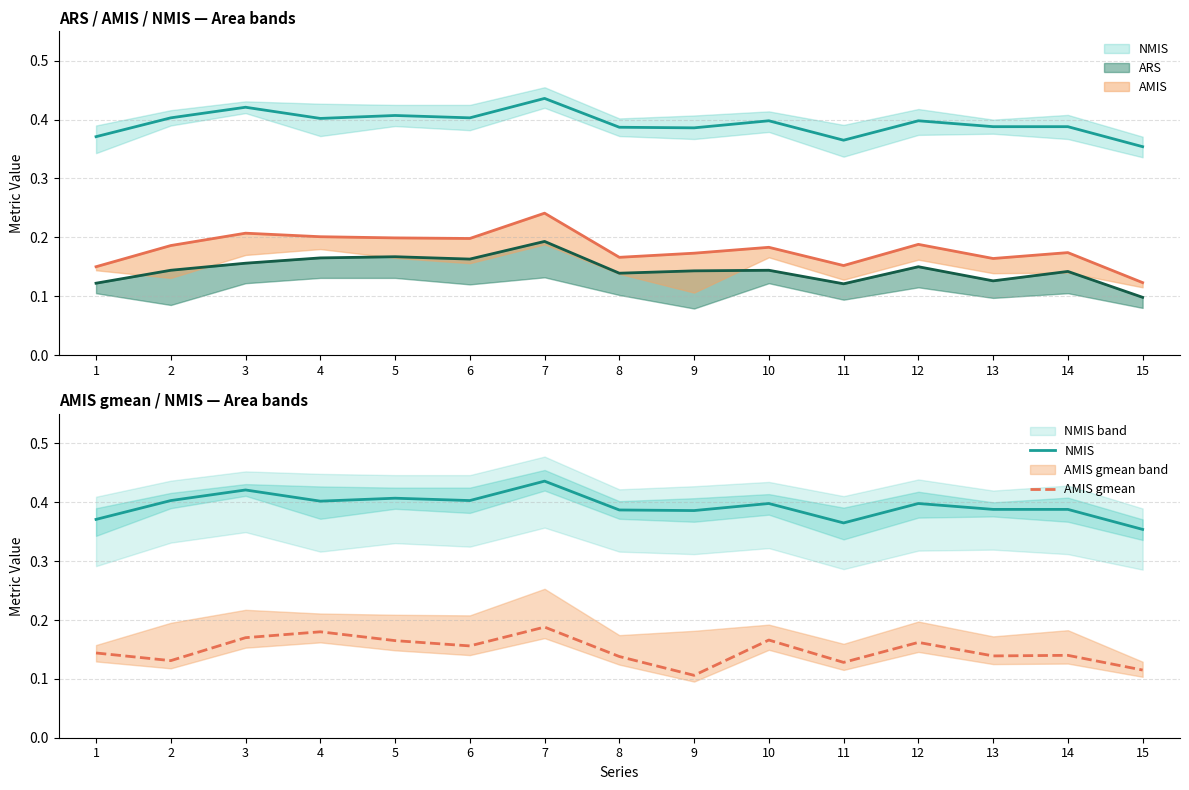

Reading left to right, transcribe all the data shown in this chart.

NMIS: 0.4	0.4	0.4	0.4	0.4	0.4	0.4	0.4	0.4	0.4	0.4	0.4	0.4	0.4	0.4
AMIS gmean: 0.1	0.1	0.2	0.2	0.2	0.2	0.2	0.1	0.1	0.2	0.1	0.2	0.1	0.1	0.1